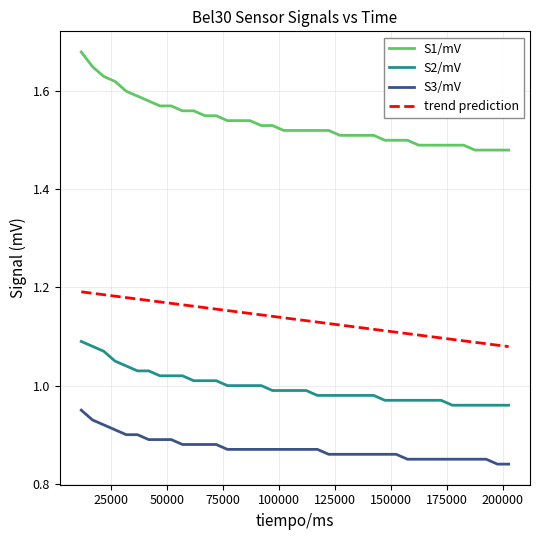

List the series in order of their peak value, highest first.

S1/mV, trend prediction, S2/mV, S3/mV